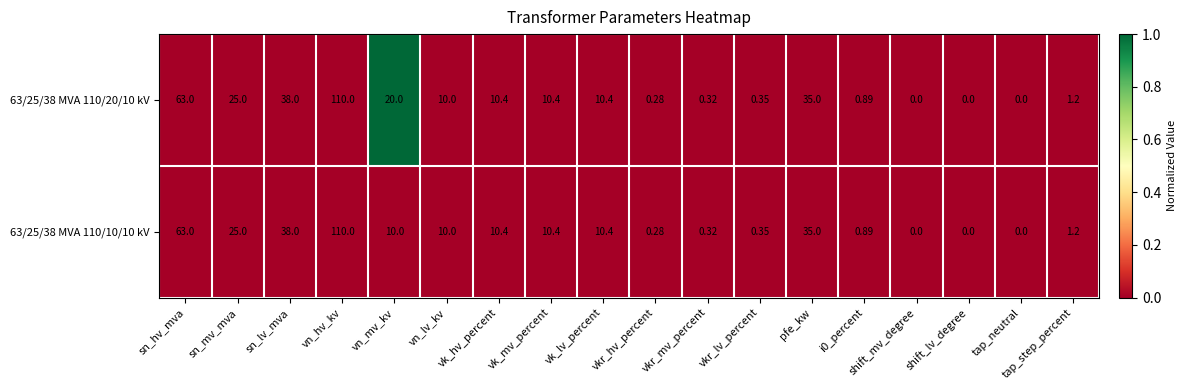

At which label does 63/25/38 MVA 110/10/10 kV reach its peak?

vn_hv_kv